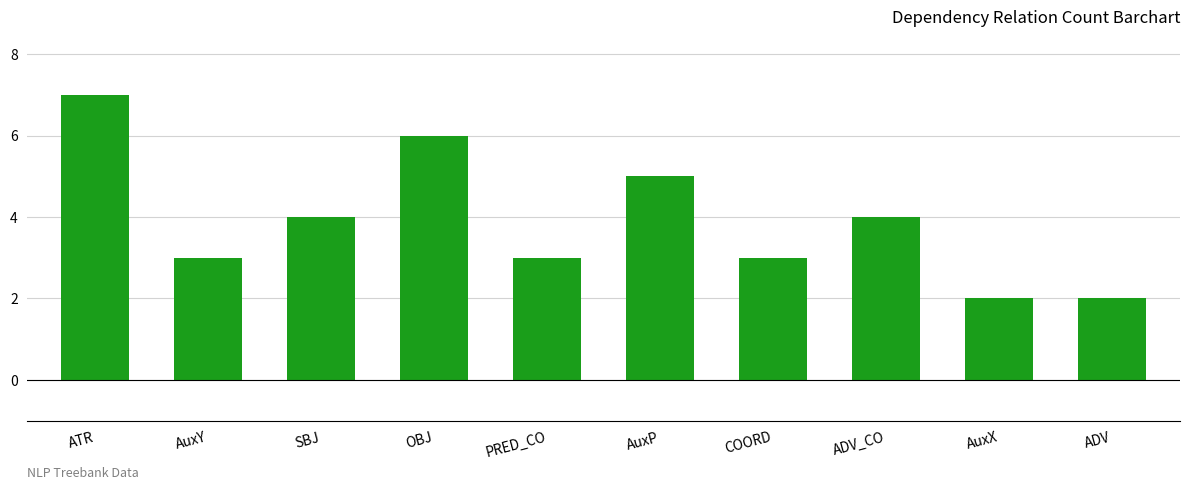

The chart shows a value of 3 at ATR. True or false?

False